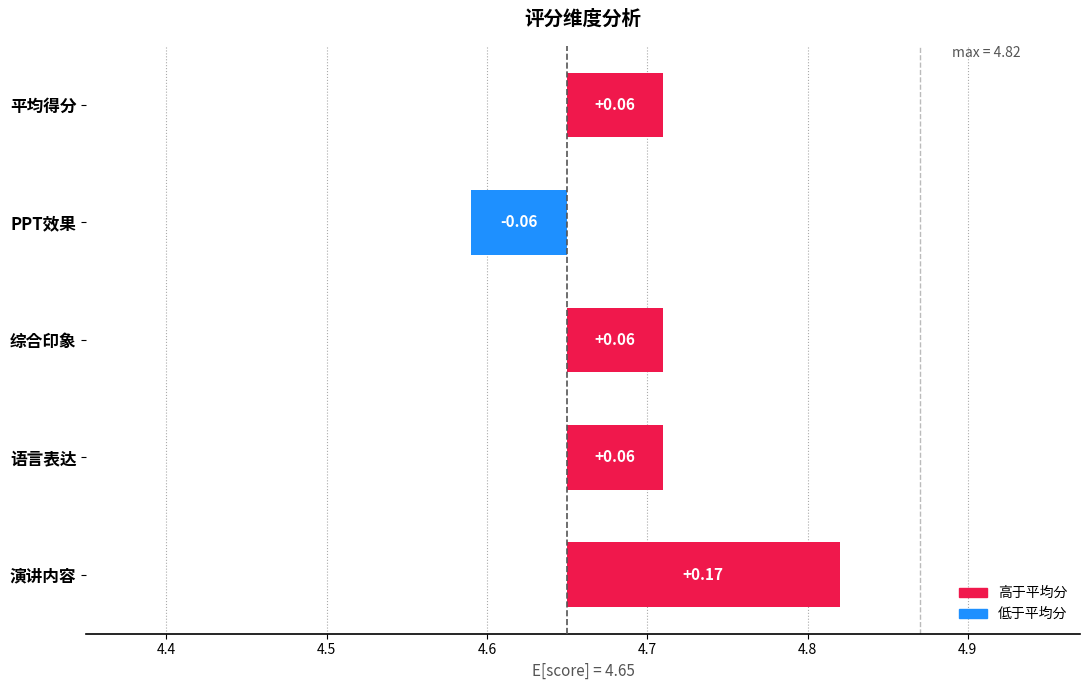

What is the value of the 2nd bar from the left?

0.1